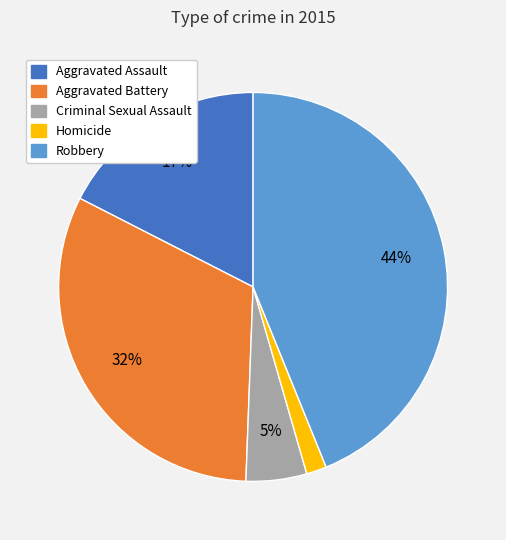

Rank the categories by value from highest to lowest.

Robbery, Aggravated Battery, Aggravated Assault, Criminal Sexual Assault, Homicide